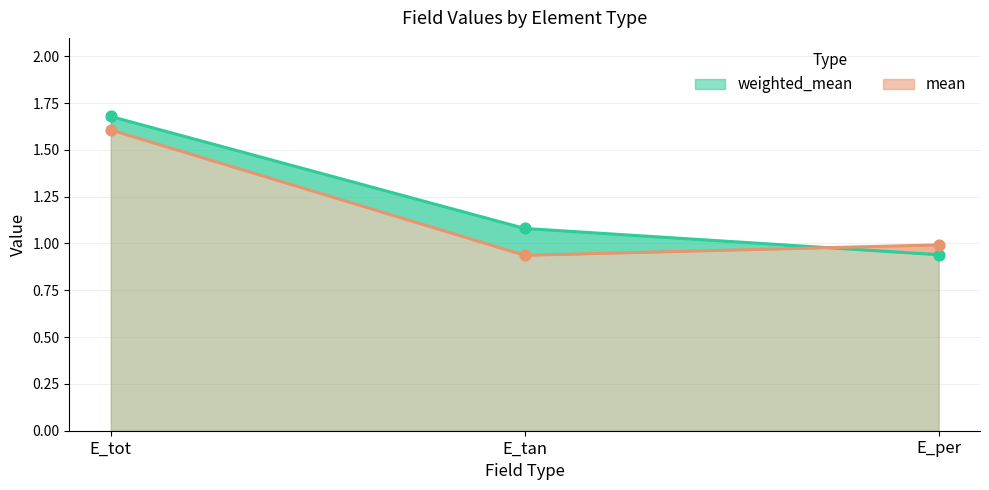

What are all the series names shown in the legend?

weighted_mean, mean